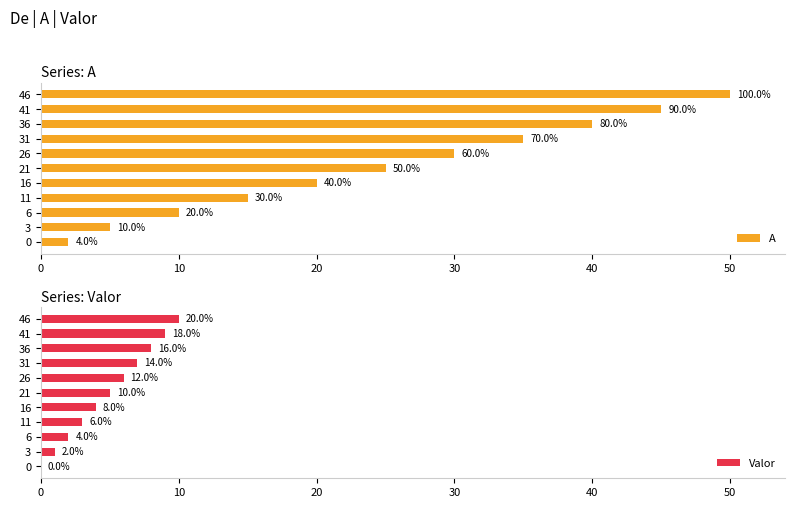

The Valor series shows 5 at 46. True or false?

False